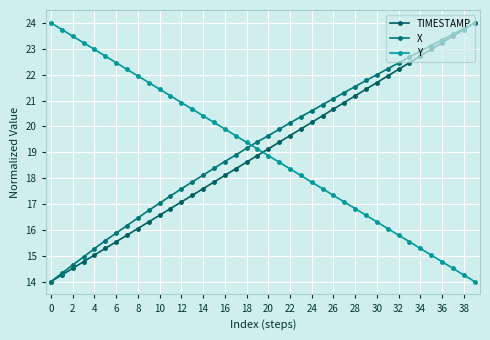

How many lines are shown in the chart?

3